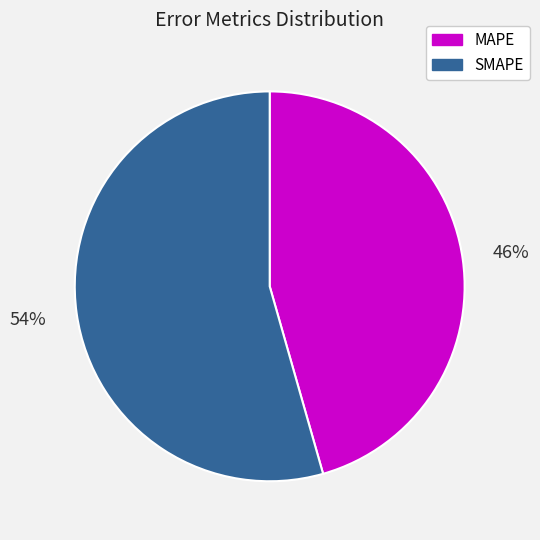

What is the smallest slice in the pie chart?

MAPE